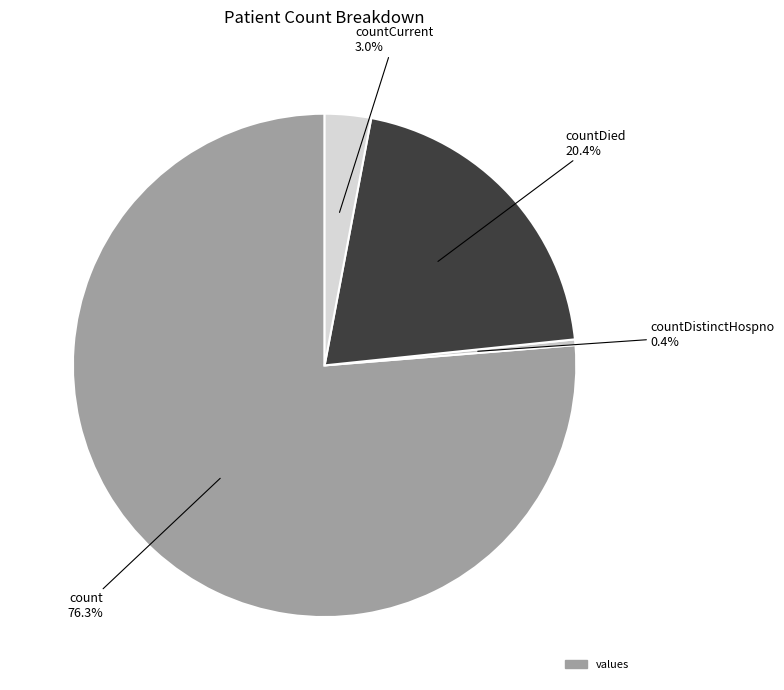

To the nearest percent, what is the average slice percentage?

25%